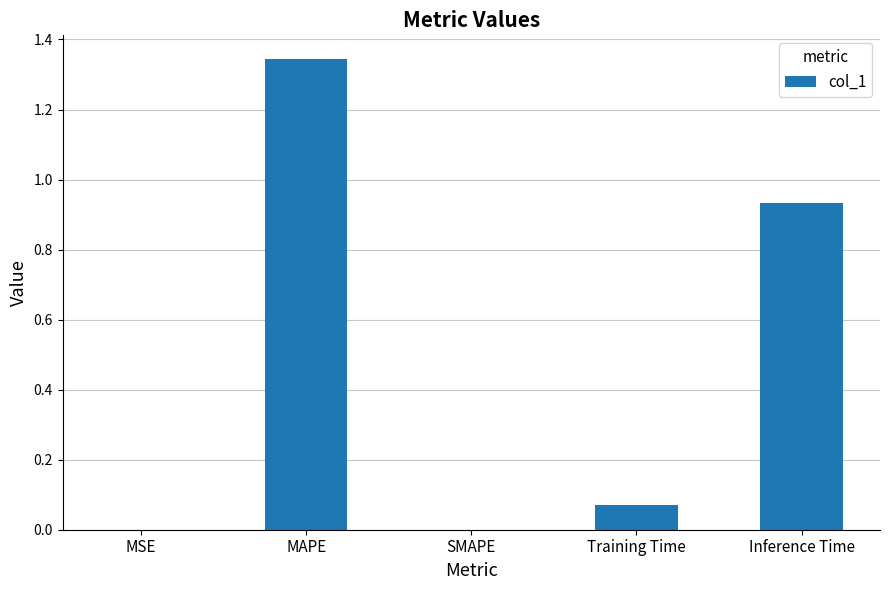

Are the bars grouped side by side (vs. stacked)?

No